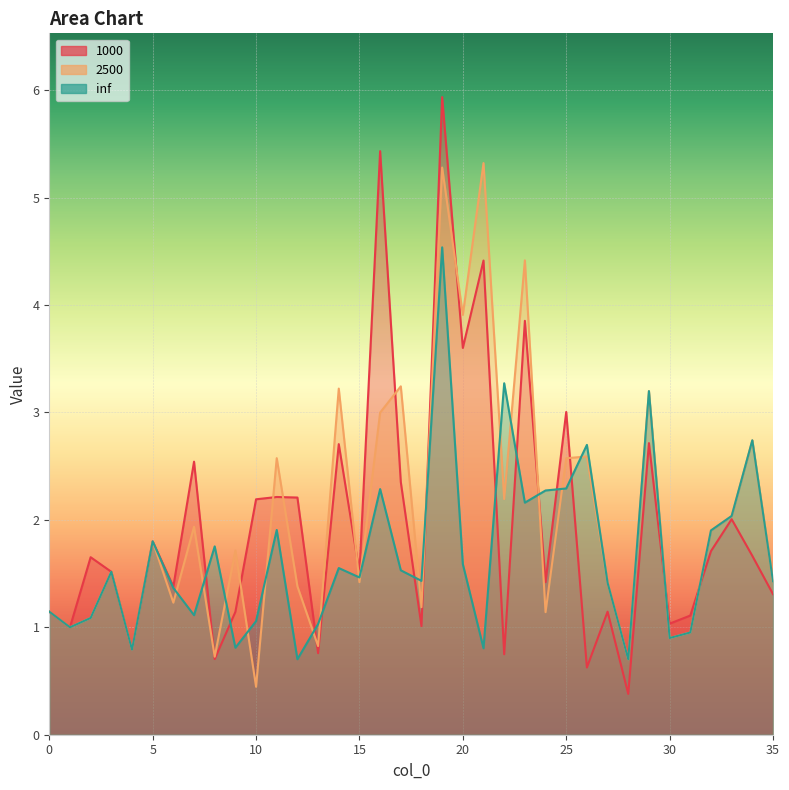

True or false: 2500 has a value of 0.7 at 8.

True